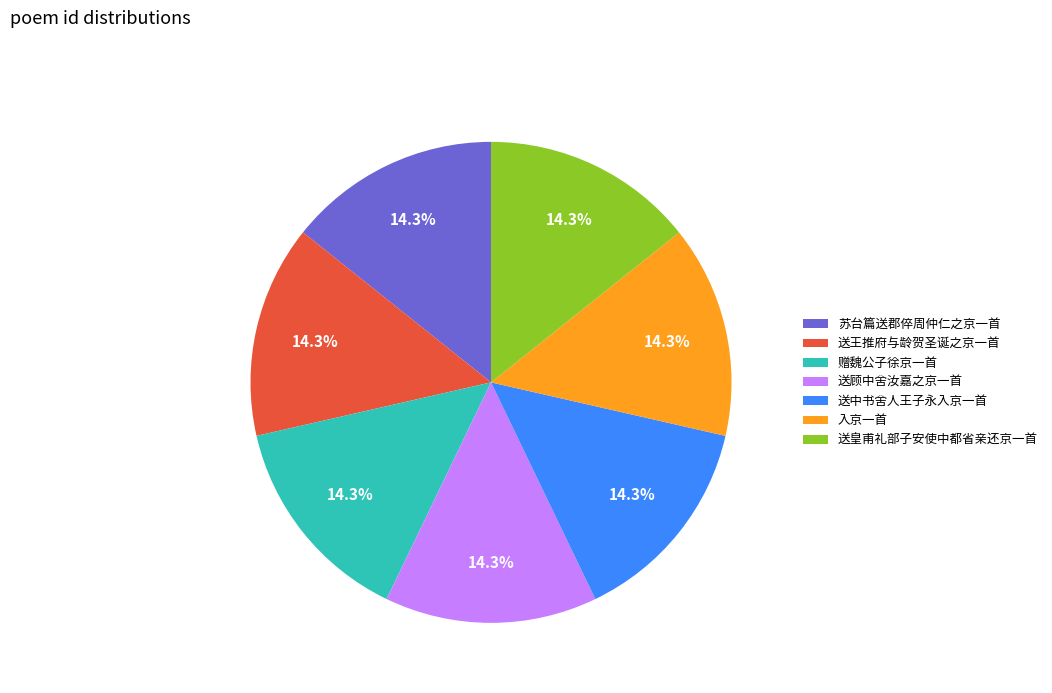

What is the total percentage of 送顾中舍汝嘉之京一首 and 送王推府与龄贺圣诞之京一首?

28.6%